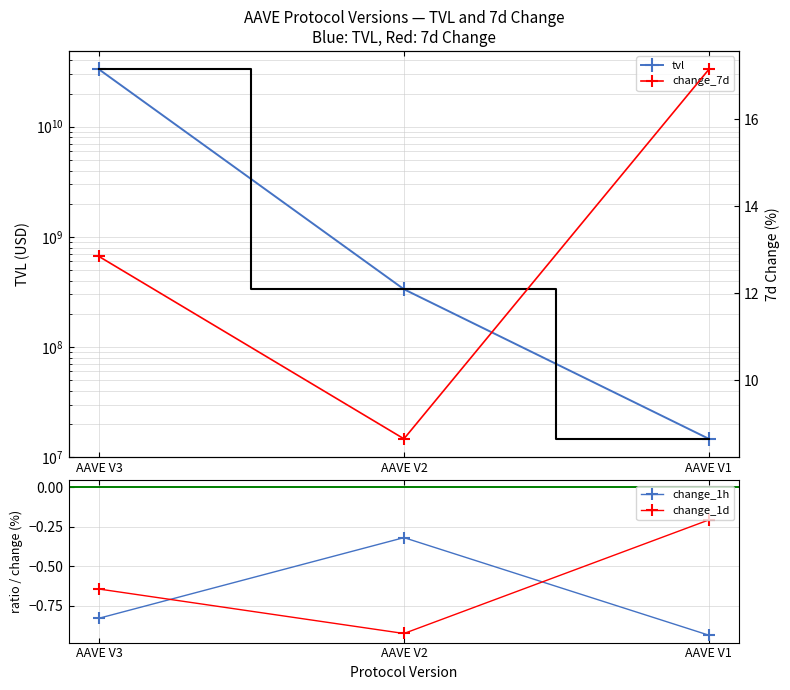

Read the change_1h value at AAVE V1.

-0.9